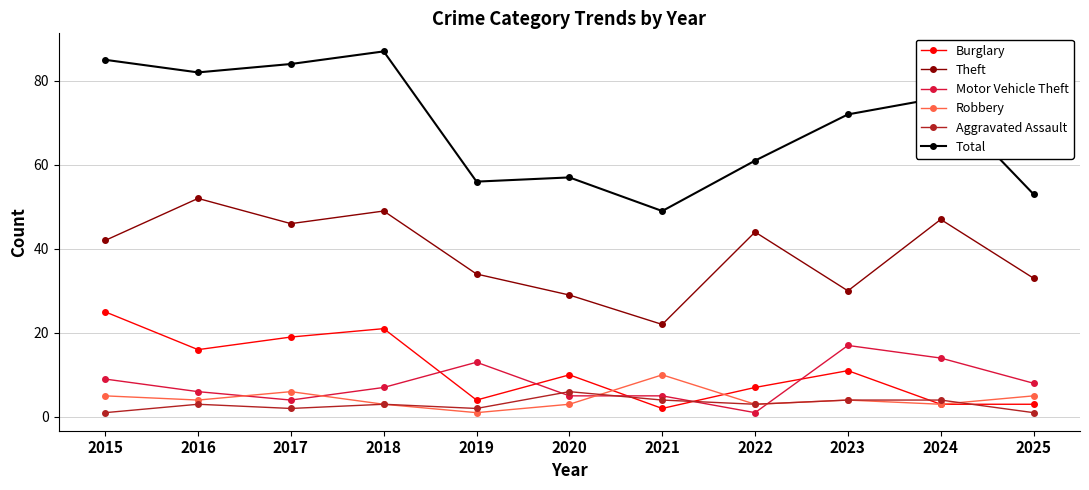

What is the total value across all series at 2023?

138